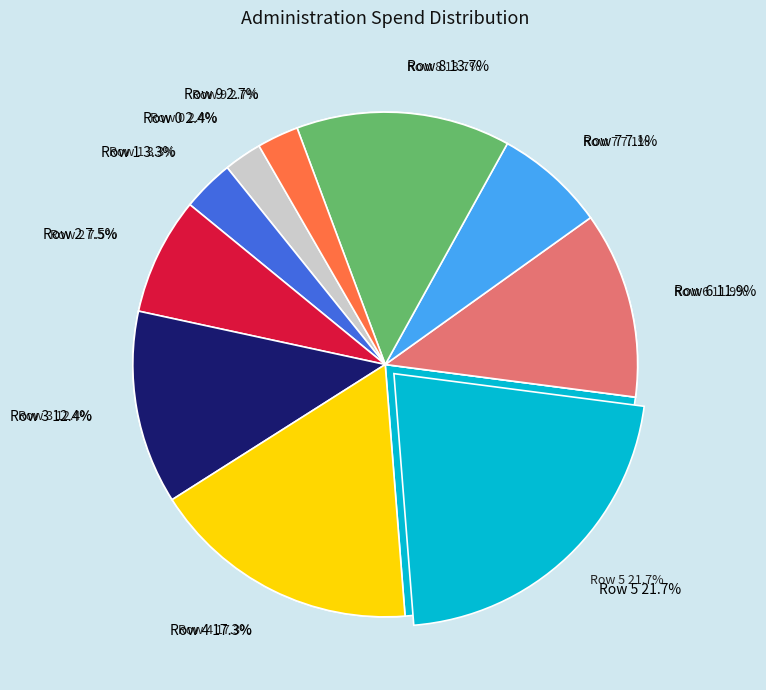

To the nearest percent, what portion does Row 6 represent?

12%